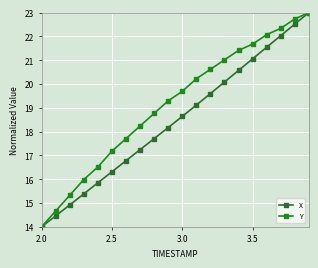

What is the maximum value for X?

23.0